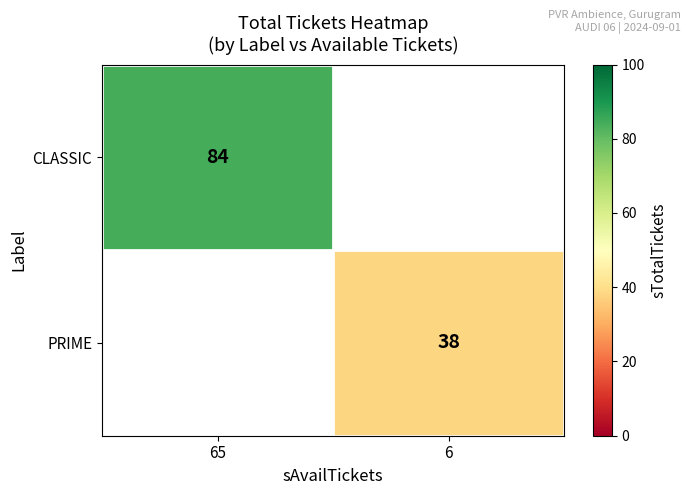

The value of CLASSIC at 65 is 84. True or false?

True